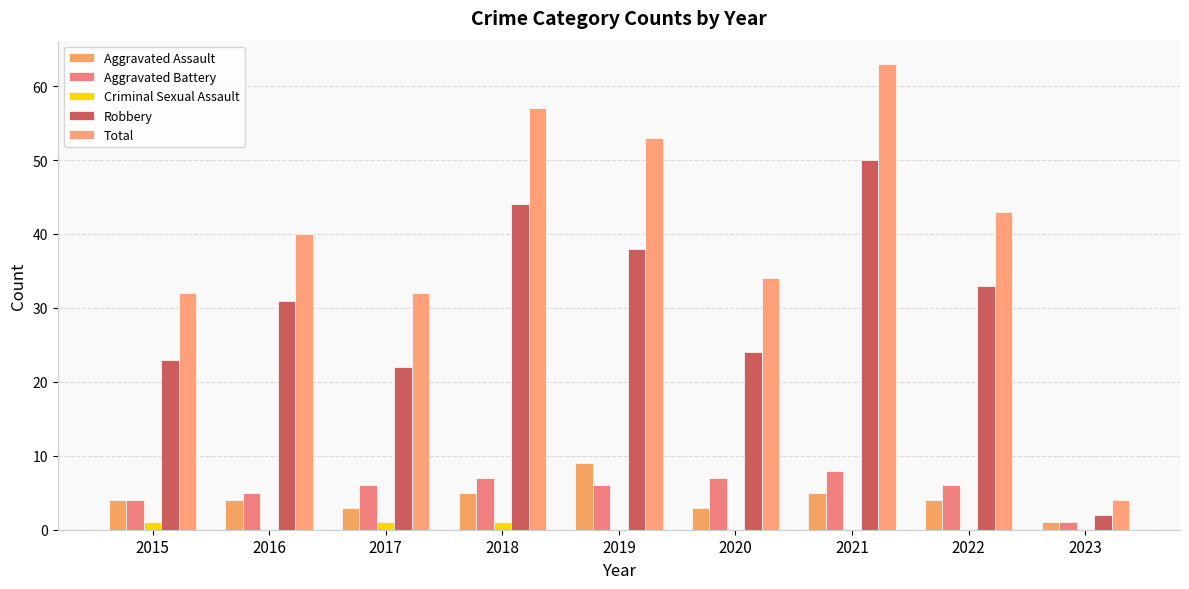

What is the spread (max minus min) of values at 2018?

56